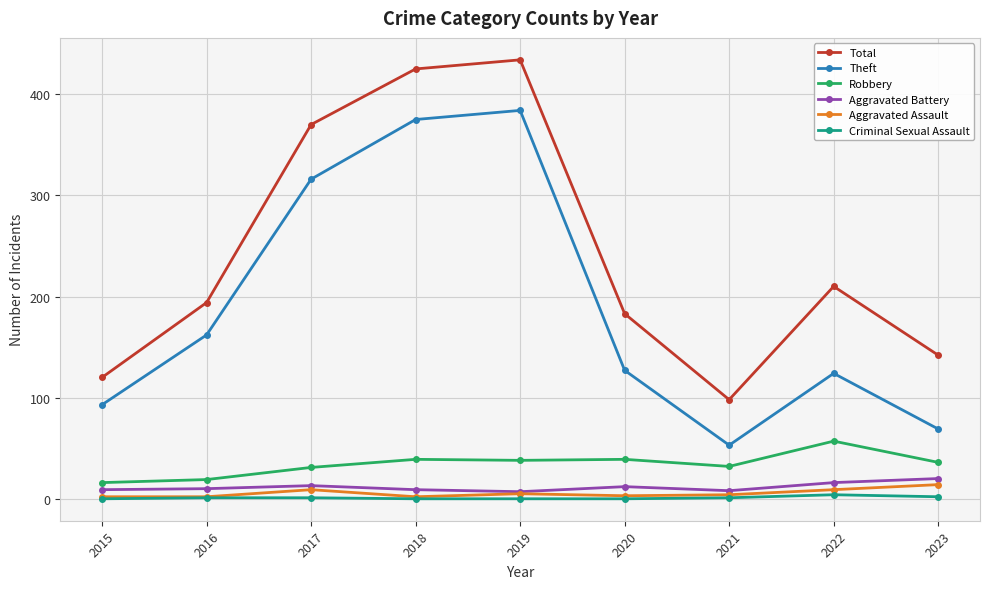

True or false: Total has a value of 183 at 2020.

True